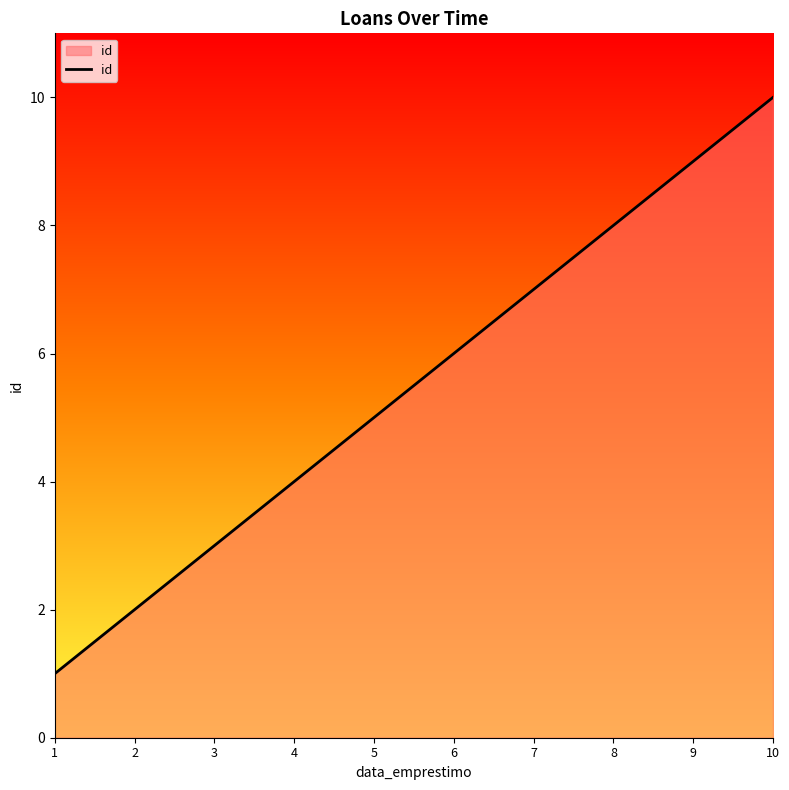

Does the chart display data point markers on the line(s)?

No